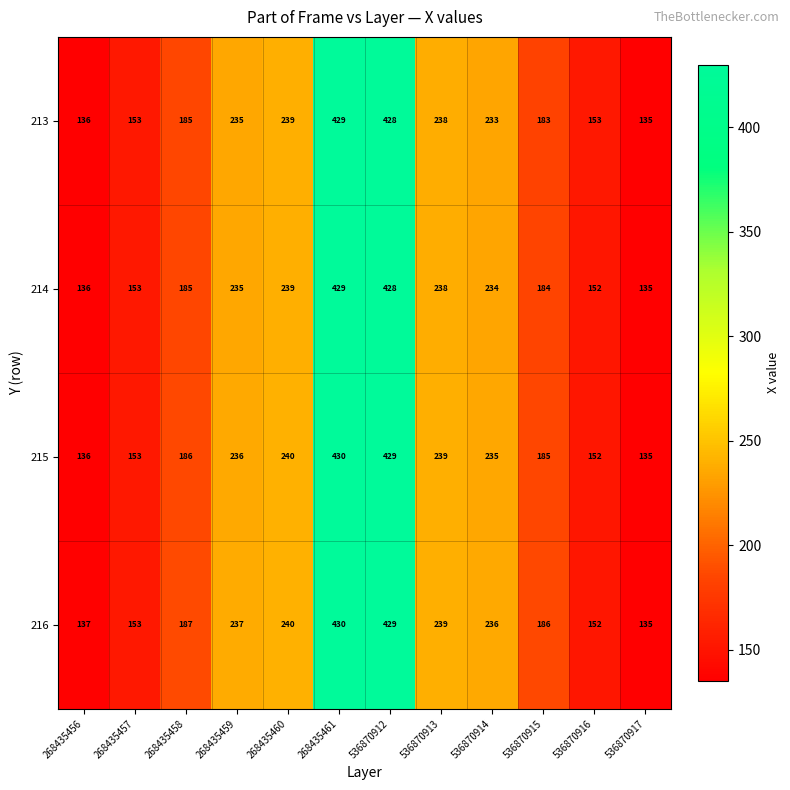

Which series has the largest total across all categories?

216